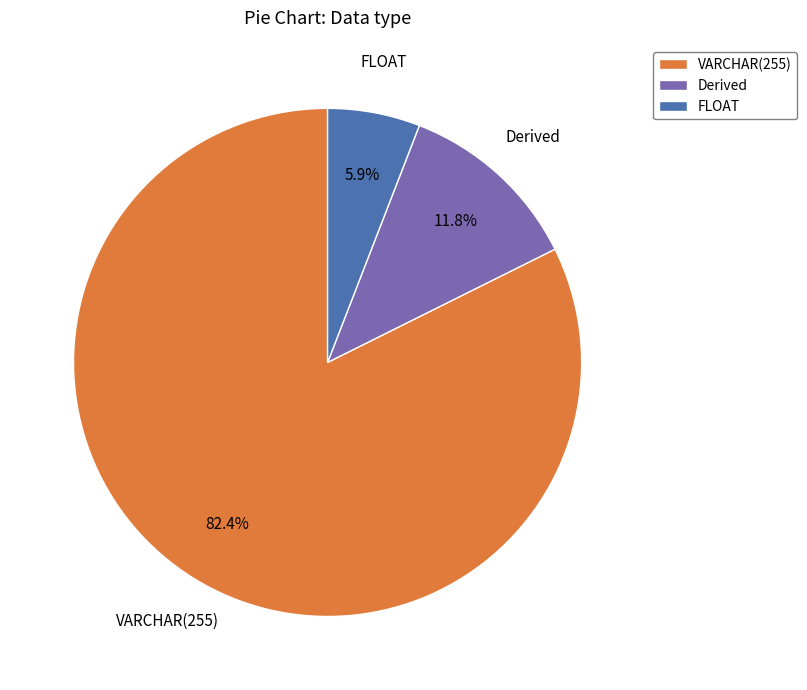

Rank the categories by value from highest to lowest.

VARCHAR(255), Derived, FLOAT